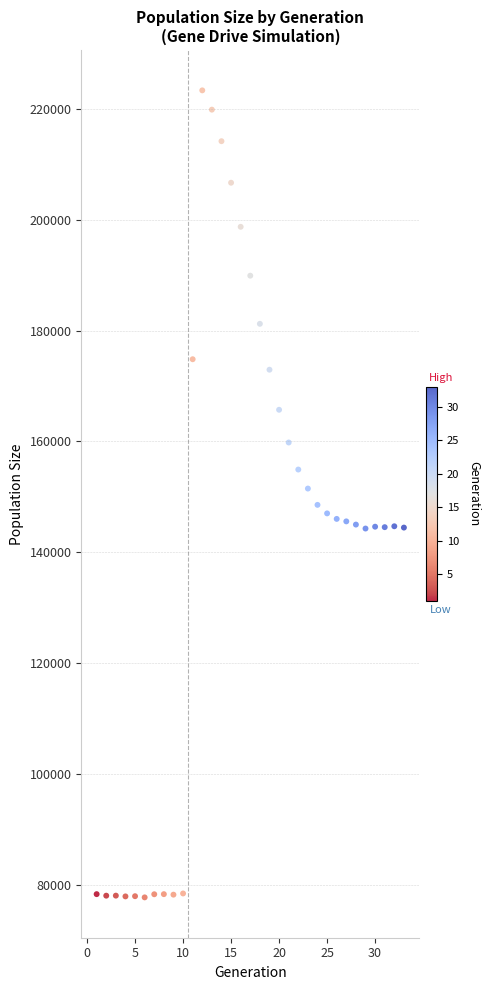

What is the range of Y values (max minus min)?

145715